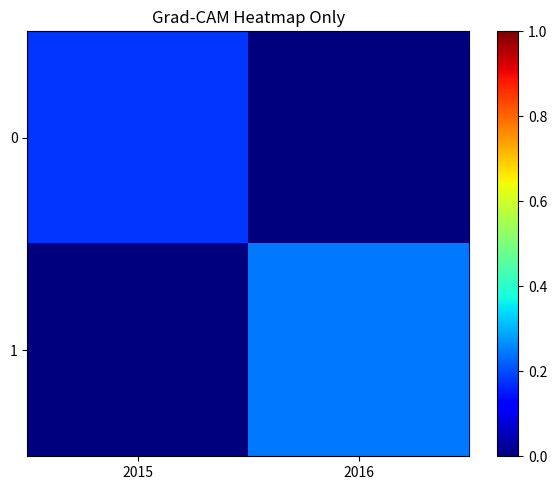

At which category does the chart reach its peak across all series?

2016